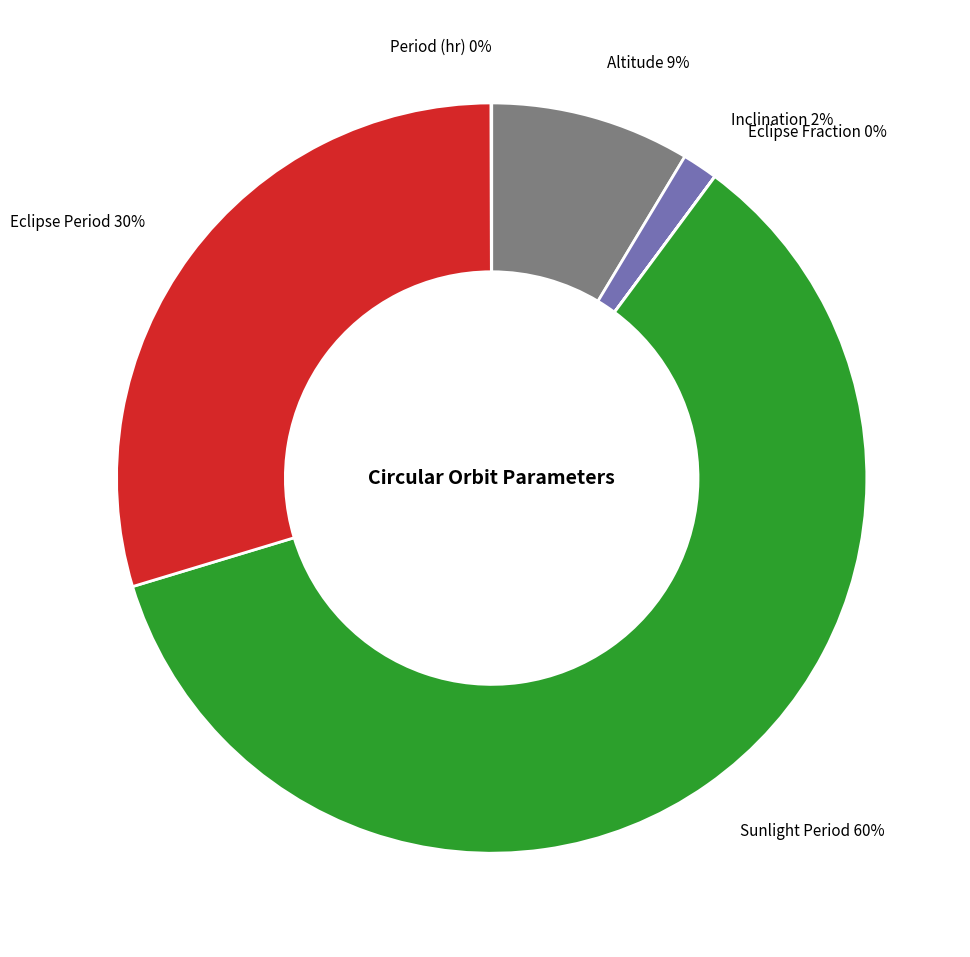

Does any single category account for the majority?

Yes